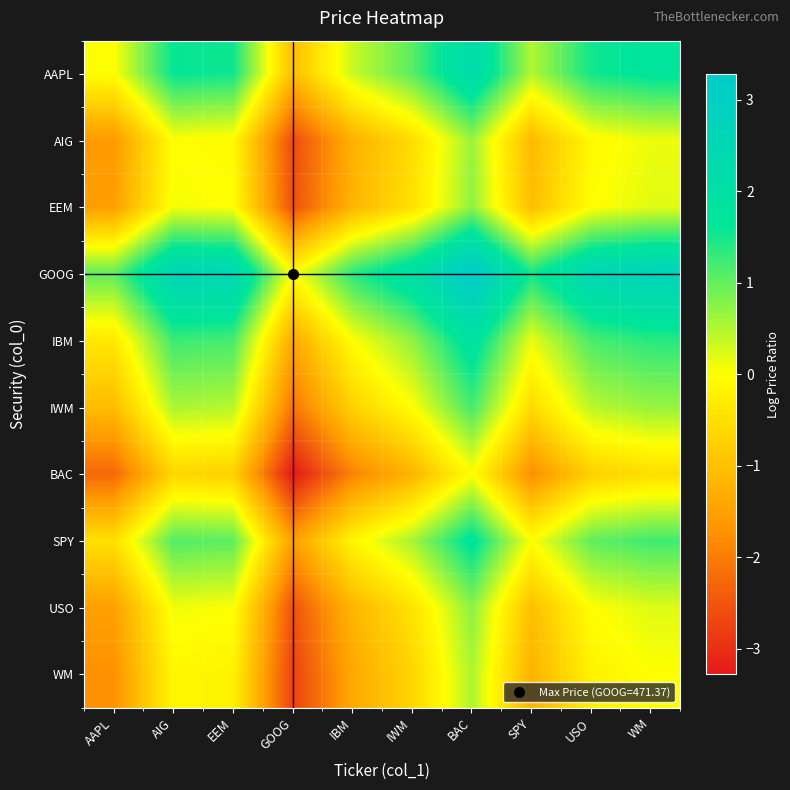

Reading left to right, what are all the values shown in this chart?

AAPL: AAPL=0.0	AIG=1.6	EEM=1.5	GOOG=-1.0	IBM=0.4	IWM=1.1	BAC=2.3	SPY=0.5	USO=1.5	WM=1.7
AIG: AAPL=-1.6	AIG=0.0	EEM=-0.1	GOOG=-2.6	IBM=-1.3	IWM=-0.5	BAC=0.6	SPY=-1.1	USO=-0.1	WM=0.1
EEM: AAPL=-1.5	AIG=0.1	EEM=0.0	GOOG=-2.6	IBM=-1.2	IWM=-0.5	BAC=0.7	SPY=-1.0	USO=-0.0	WM=0.2
GOOG: AAPL=1.0	AIG=2.6	EEM=2.6	GOOG=0.0	IBM=1.4	IWM=2.1	BAC=3.3	SPY=1.5	USO=2.5	WM=2.8
IBM: AAPL=-0.4	AIG=1.3	EEM=1.2	GOOG=-1.4	IBM=0.0	IWM=0.7	BAC=1.9	SPY=0.1	USO=1.2	WM=1.4
IWM: AAPL=-1.1	AIG=0.5	EEM=0.5	GOOG=-2.1	IBM=-0.7	IWM=0.0	BAC=1.2	SPY=-0.6	USO=0.5	WM=0.7
BAC: AAPL=-2.3	AIG=-0.6	EEM=-0.7	GOOG=-3.3	IBM=-1.9	IWM=-1.2	BAC=0.0	SPY=-1.8	USO=-0.7	WM=-0.5
SPY: AAPL=-0.5	AIG=1.1	EEM=1.0	GOOG=-1.5	IBM=-0.1	IWM=0.6	BAC=1.8	SPY=0.0	USO=1.0	WM=1.2
USO: AAPL=-1.5	AIG=0.1	EEM=0.0	GOOG=-2.5	IBM=-1.2	IWM=-0.5	BAC=0.7	SPY=-1.0	USO=0.0	WM=0.2
WM: AAPL=-1.7	AIG=-0.1	EEM=-0.2	GOOG=-2.8	IBM=-1.4	IWM=-0.7	BAC=0.5	SPY=-1.2	USO=-0.2	WM=0.0